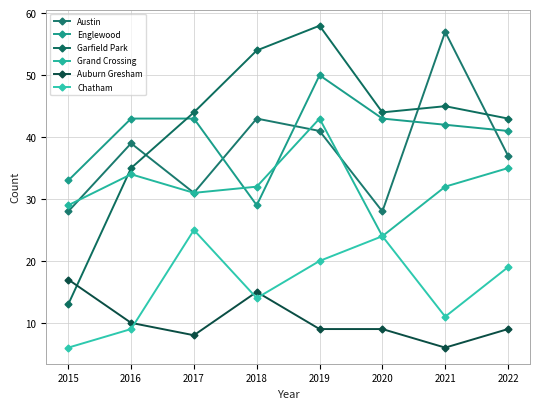

What is the spread (max minus min) of values at 2021?

51